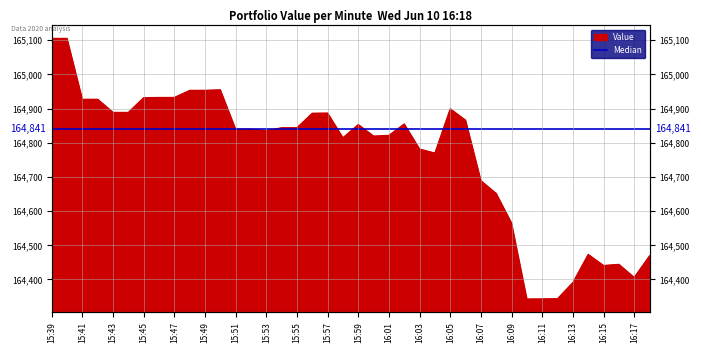

What is the sum of the values at 15:52 and 15:48?

329791.9